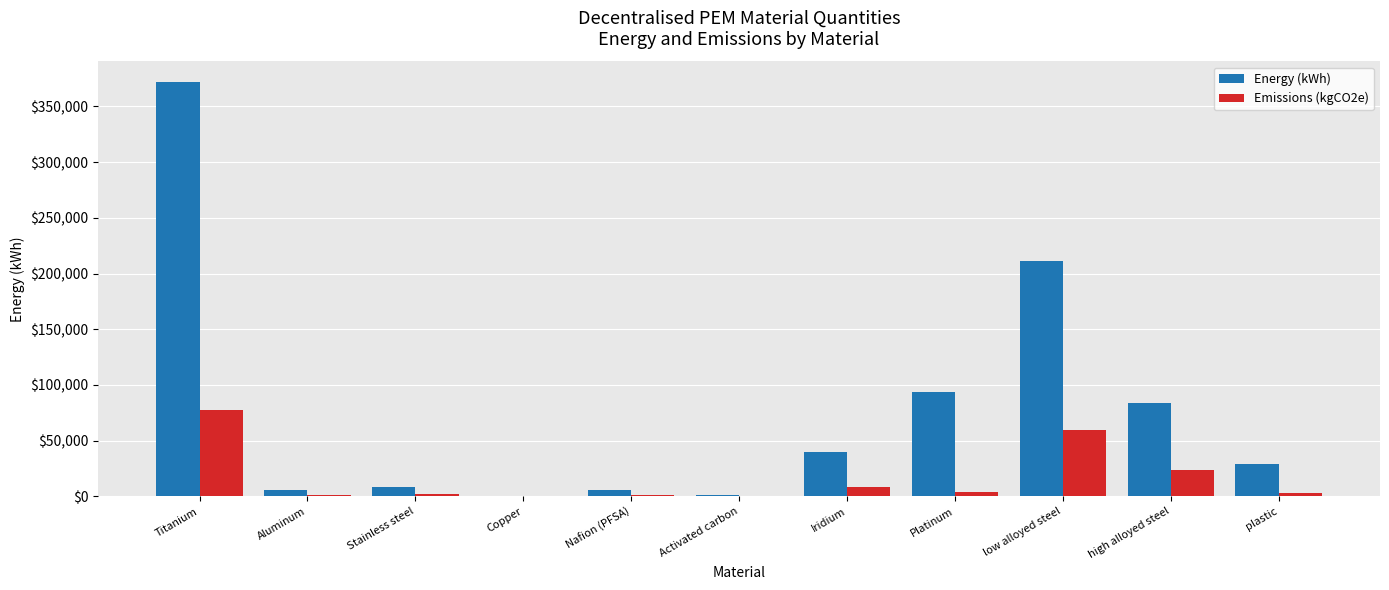

True or false: Emissions (kgCO2e) has a value of 59520.0 at low alloyed steel.

True